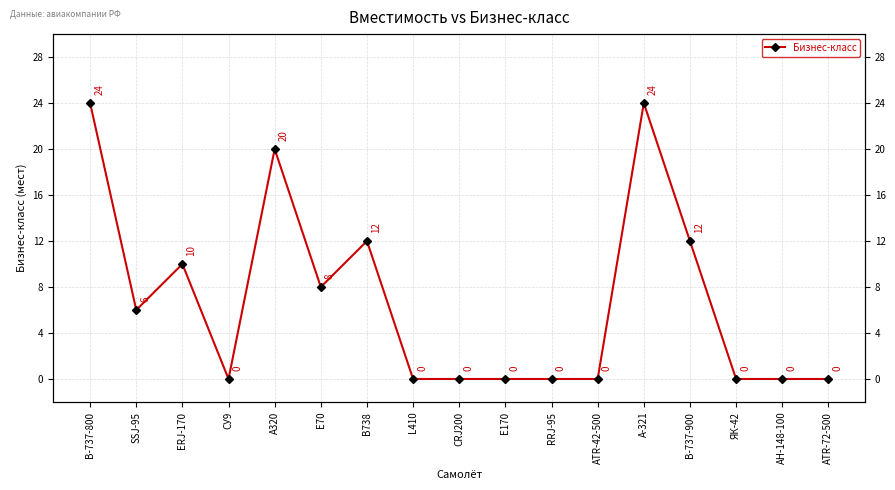

At which category does the chart reach its minimum across all series?

СУ9